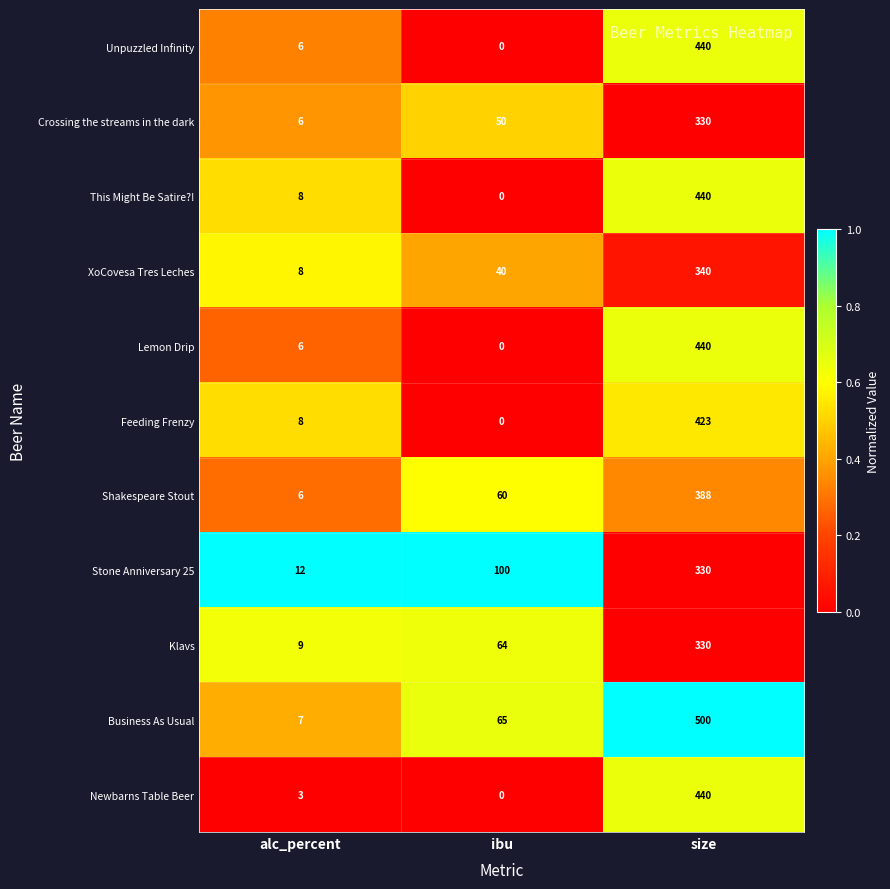

At which label is Shakespeare Stout closest to 197?

ibu